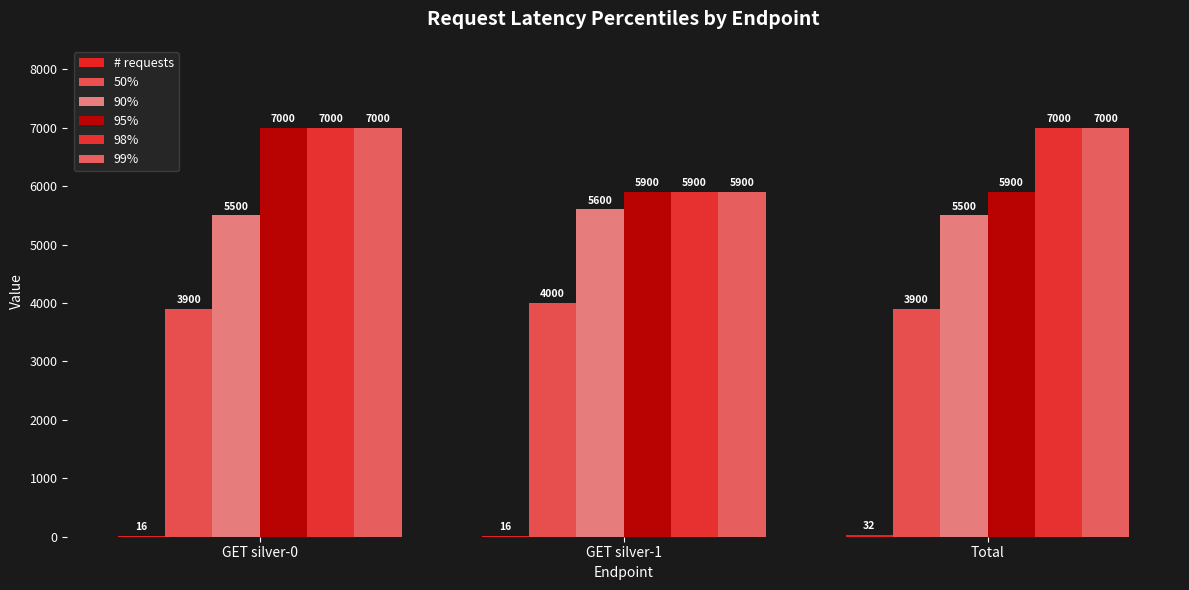

Which series has the largest total across all categories?

98%